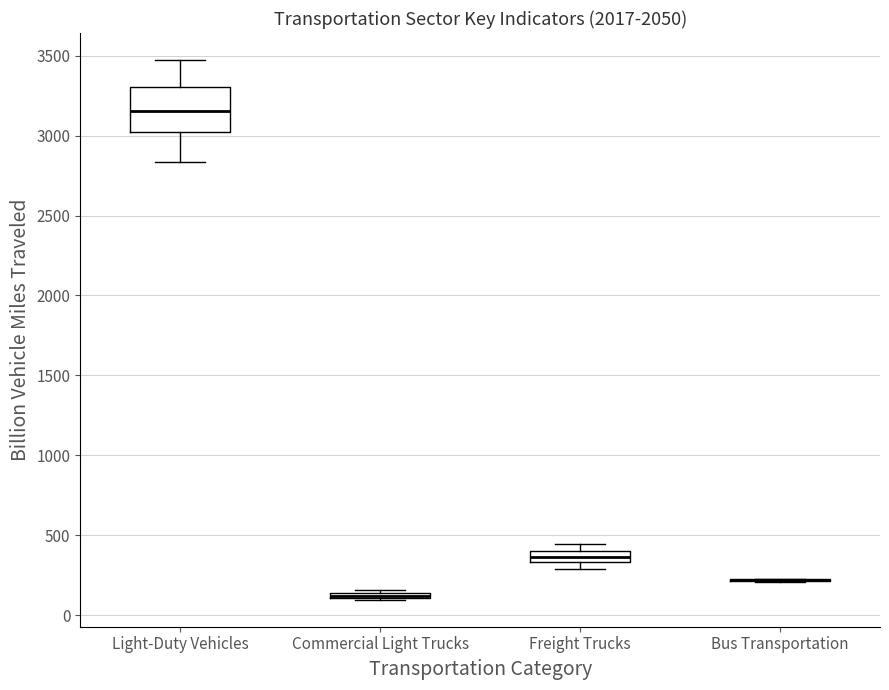

Where is the upper edge of the box for Freight Trucks on the y-axis? The values are not printed on the chart, so give them approximately, as read against the axis.

400